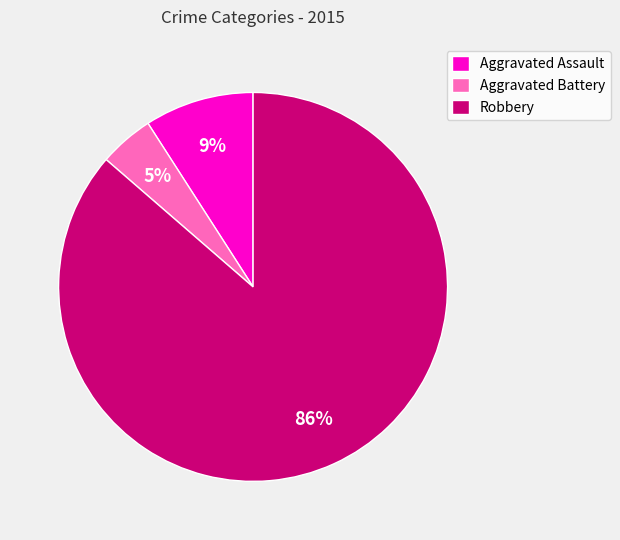

How many slices are in this pie chart?

3